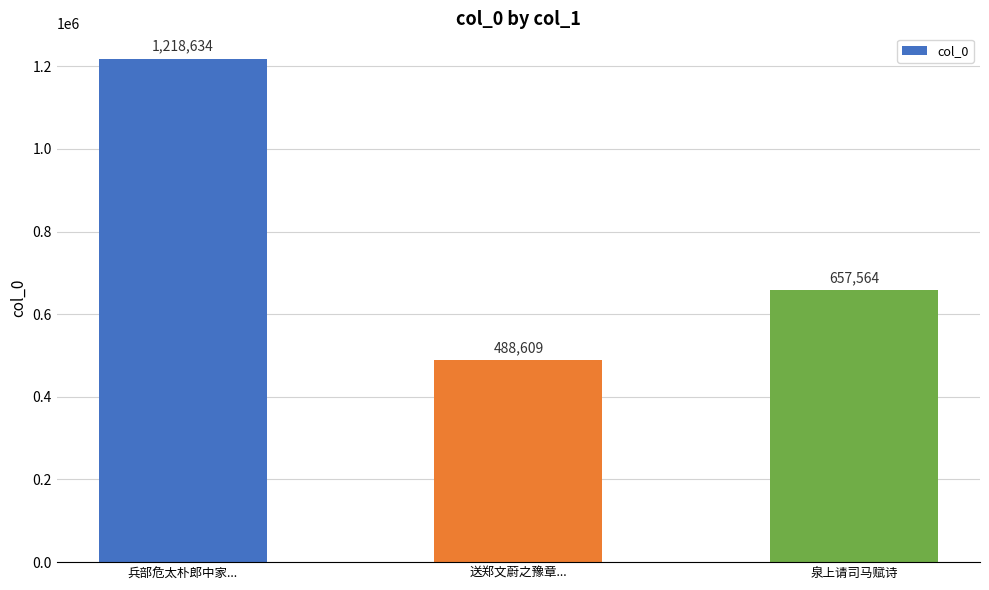

True or false: the data shows 1703799 at 兵部危太朴郎中家....

False